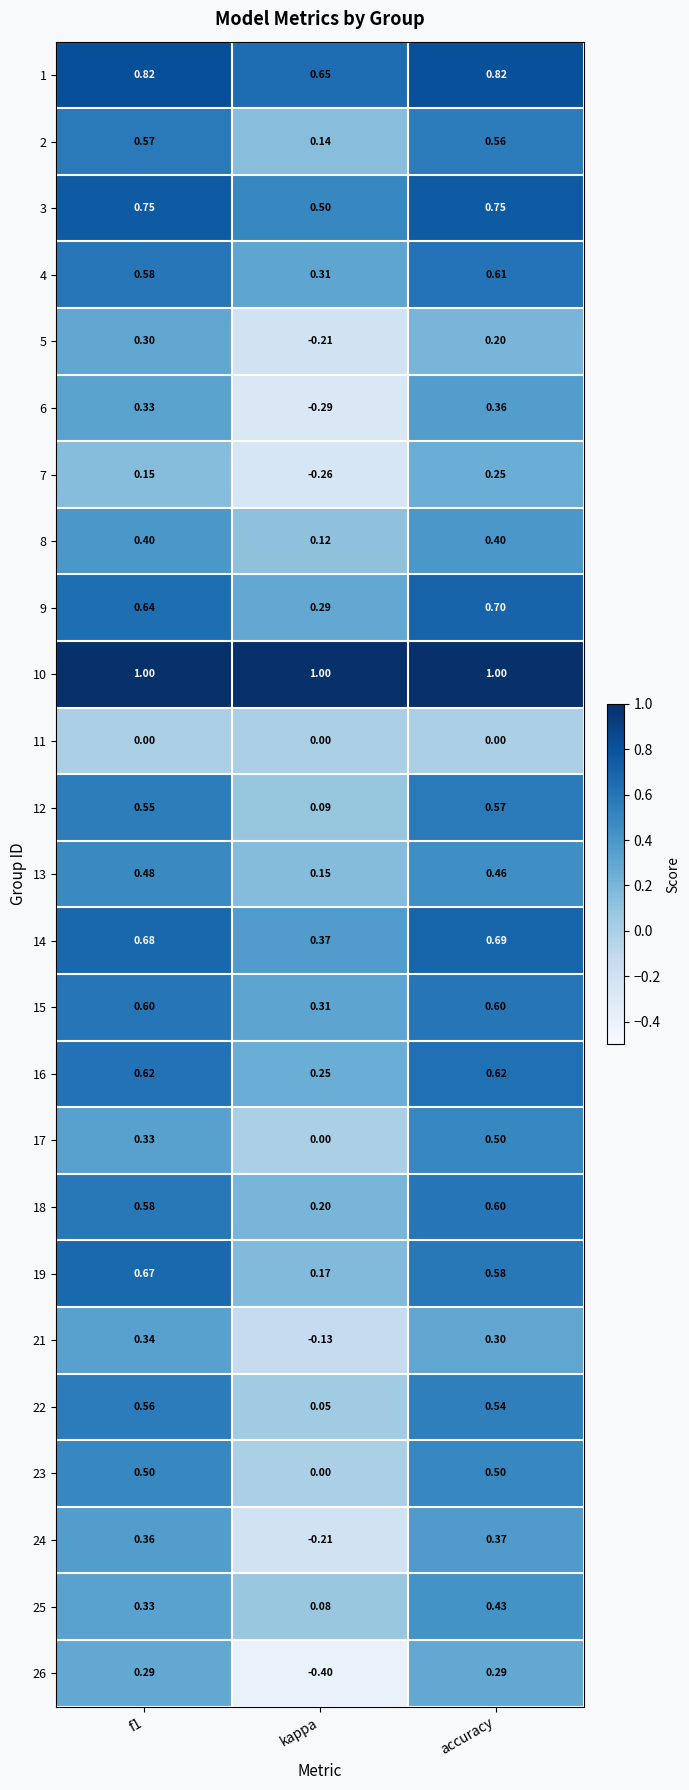

At which label is 5 closest to 0?

accuracy